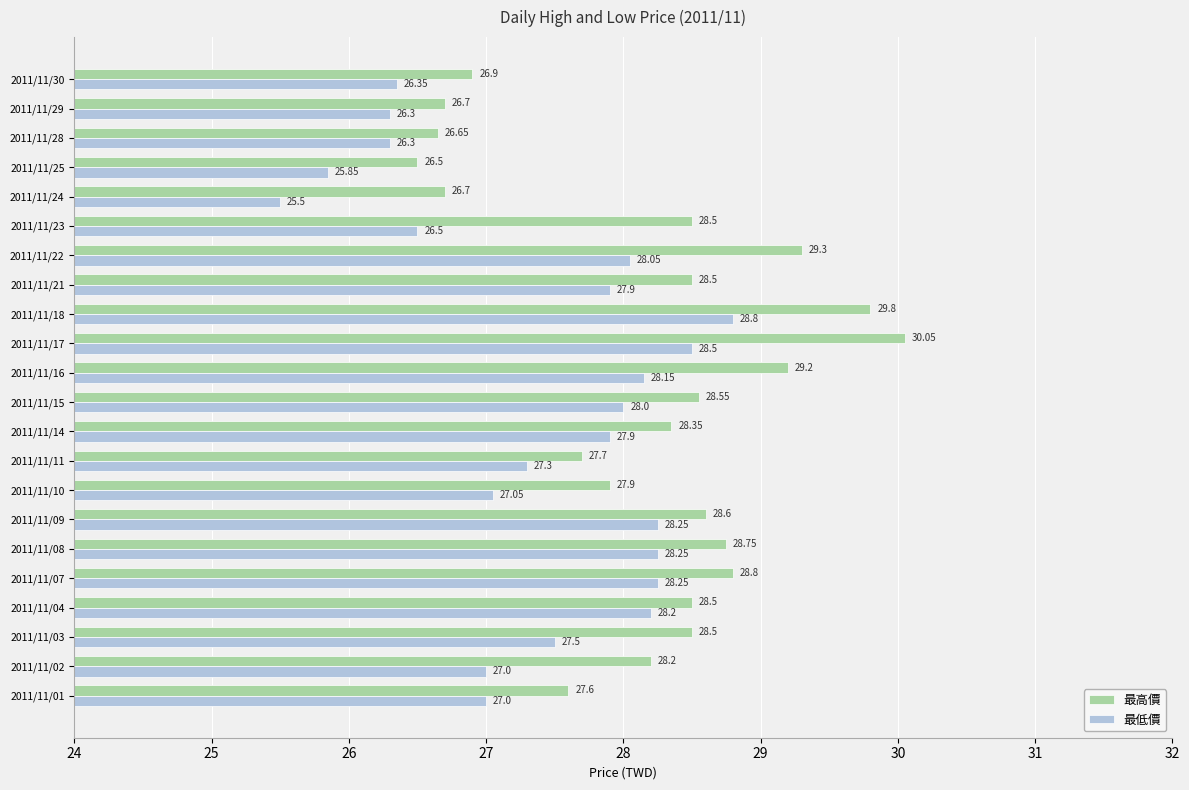

What is the spread (max minus min) of values at 2011/11/21?

0.6